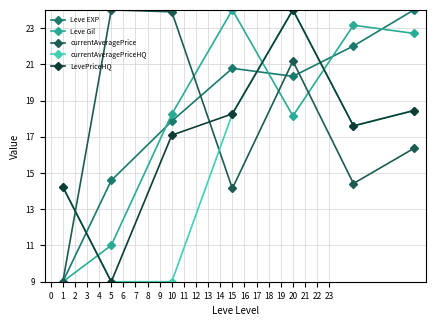

What is the highest value of the Leve Gil series?

24.0